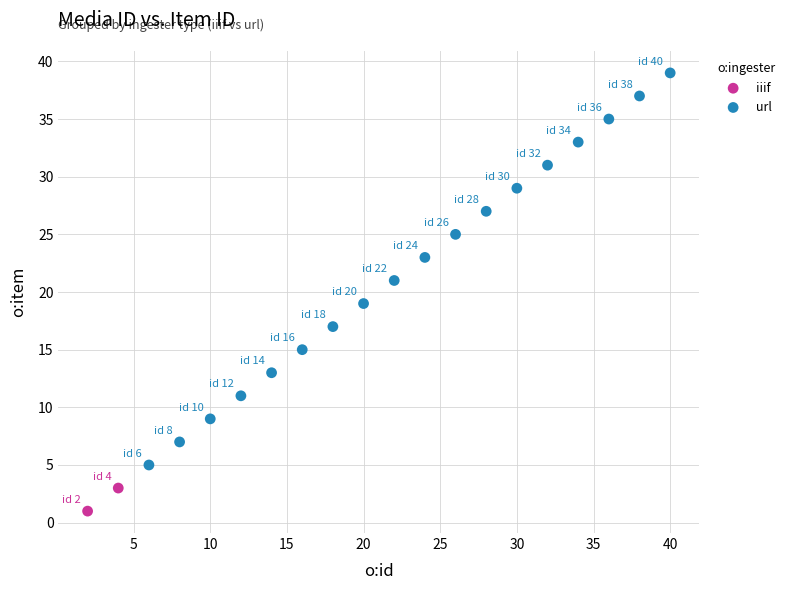

What are all the series names shown in the legend?

iiif, url